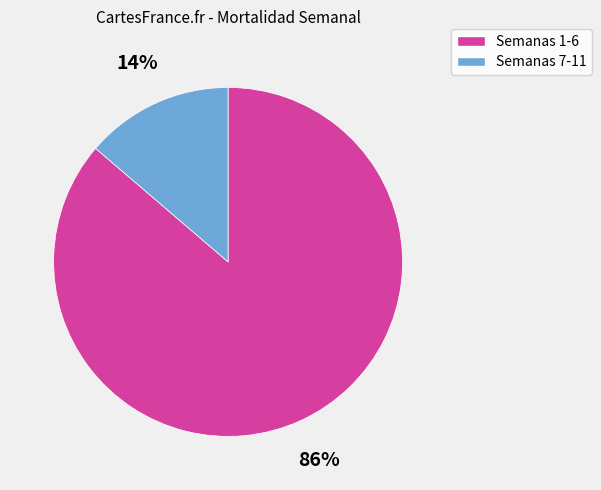

How many segments does this pie chart have?

2